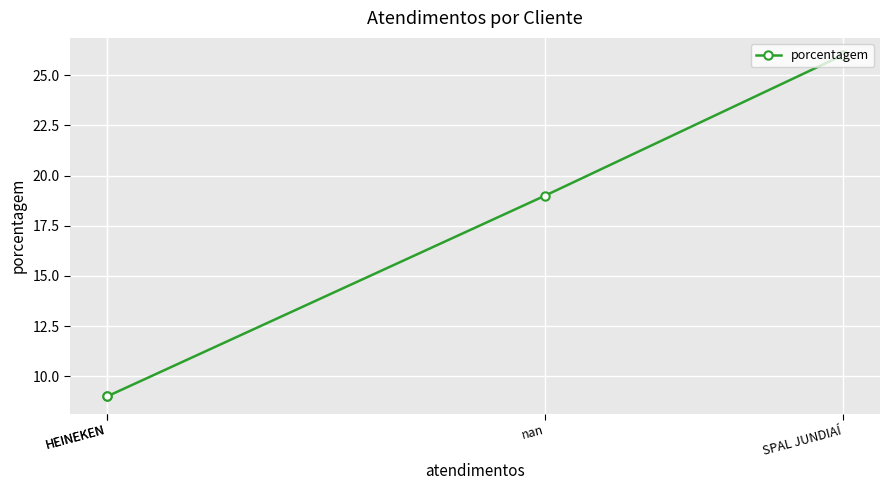

How many values exceed 19?

1